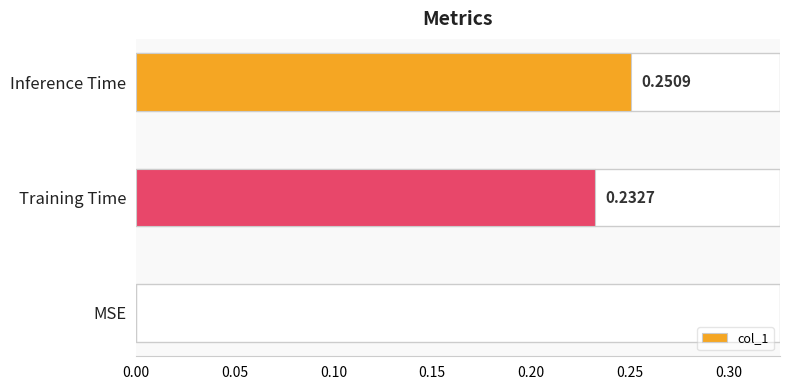

What is the sum of all values?

0.5